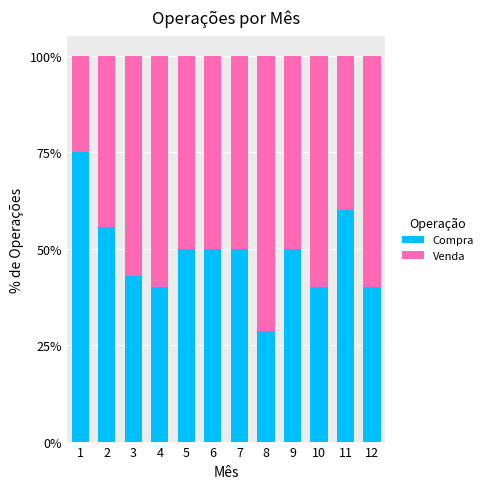

What is the sum of the Compra values at 10 and 3?

82.9